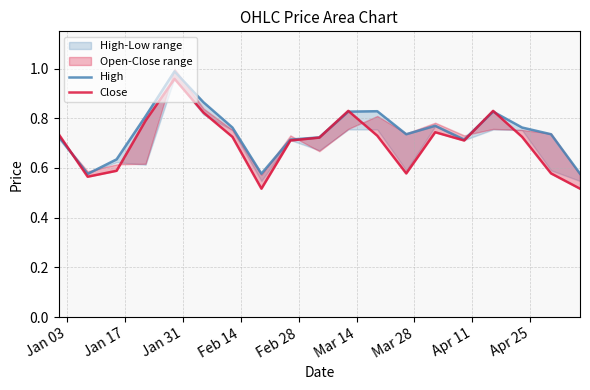

After their last crossing, which series has the higher values: High or Close?

High